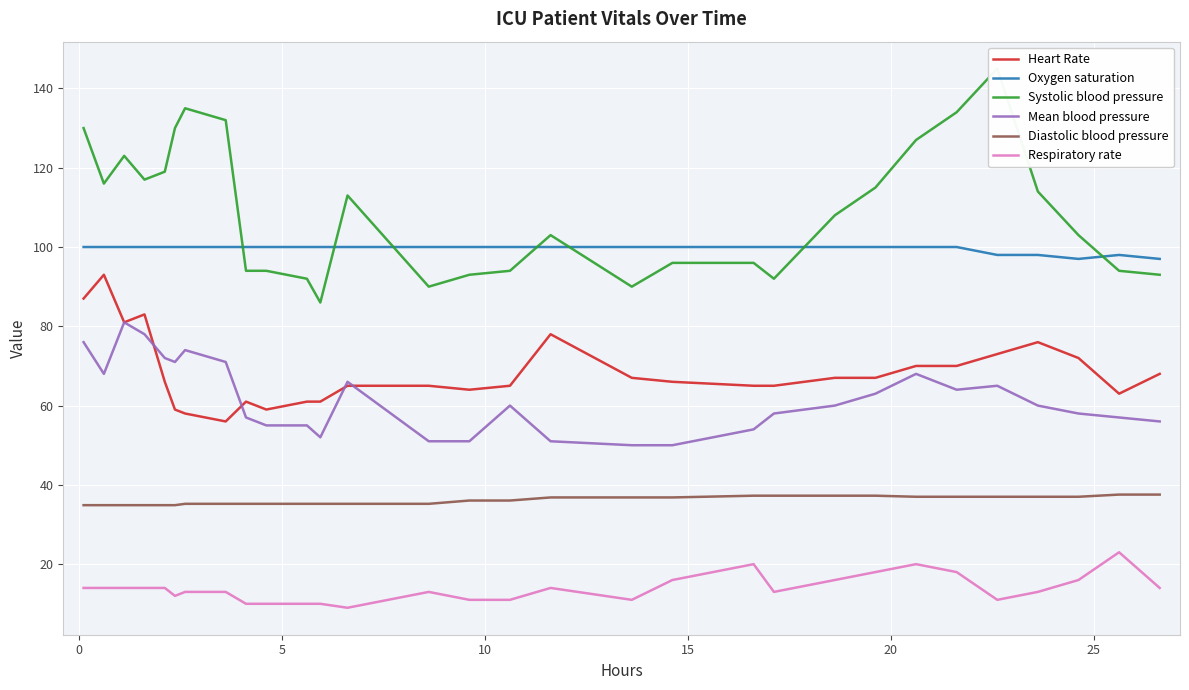

True or false: Diastolic blood pressure has more than 0 interior local peaks.

False